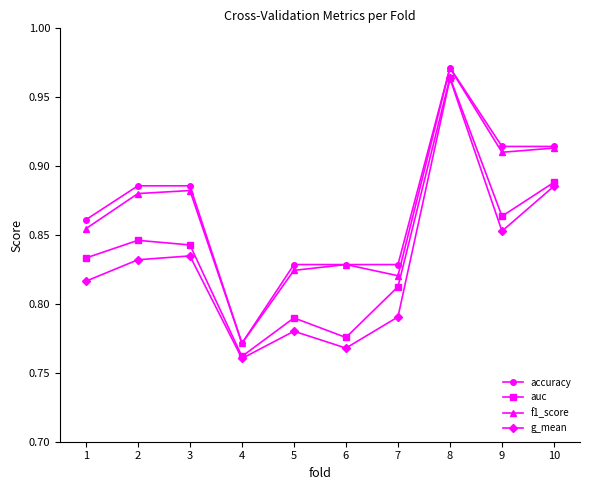

At how many categories does at least one series exceed 0?

10